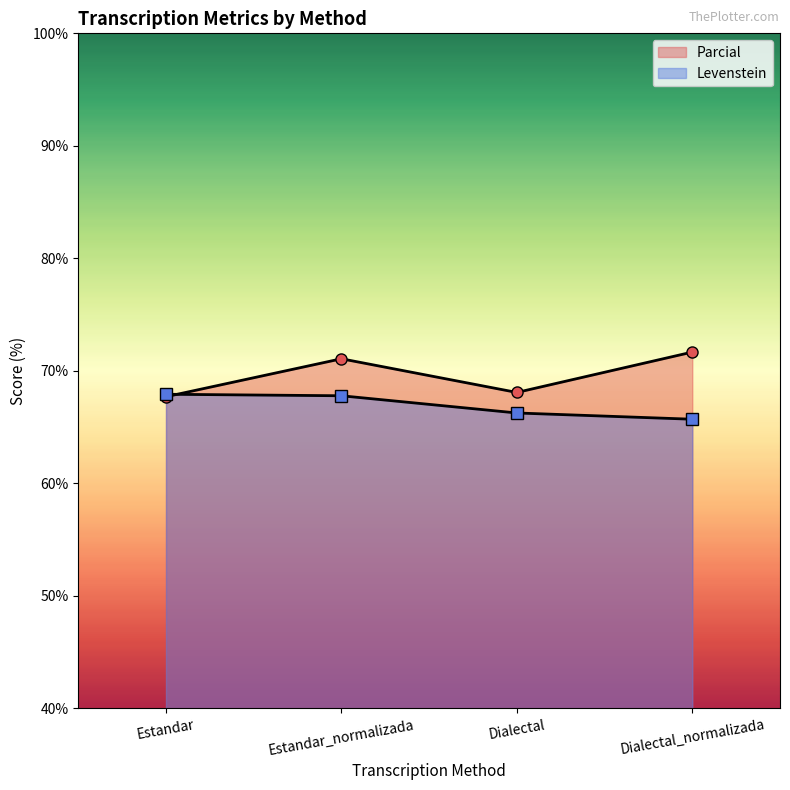

What is the average value of the Parcial series?

69.6